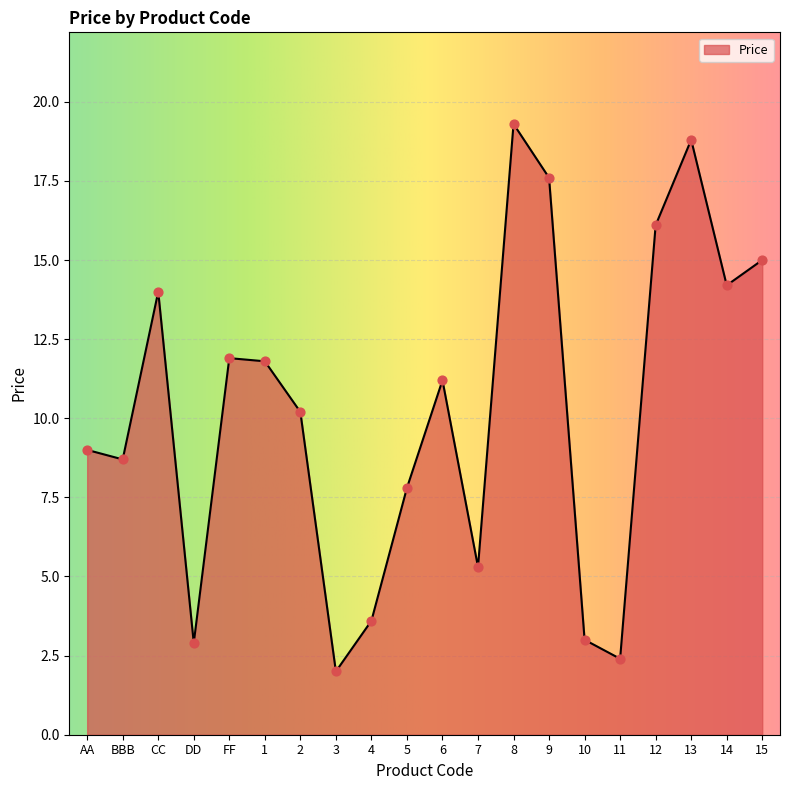

Between 15 and DD, which is larger?

15